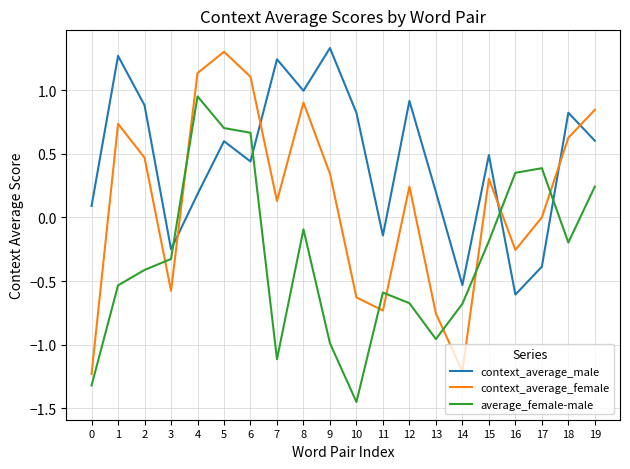

Which series has the largest range (max minus min)?

context_average_female